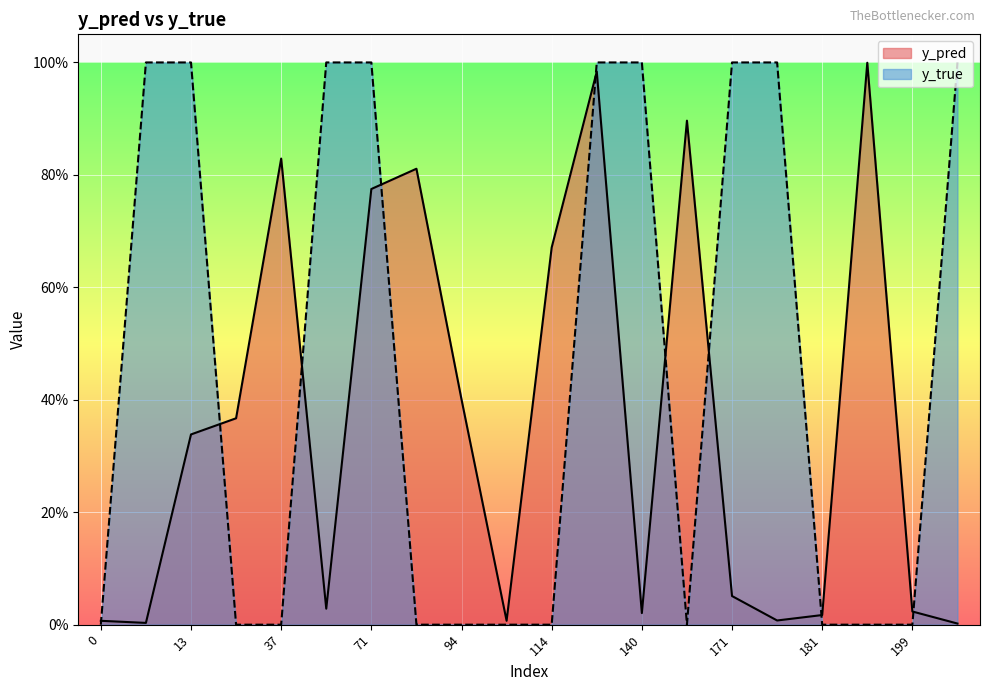

At which category is the sum across all series the highest?

131